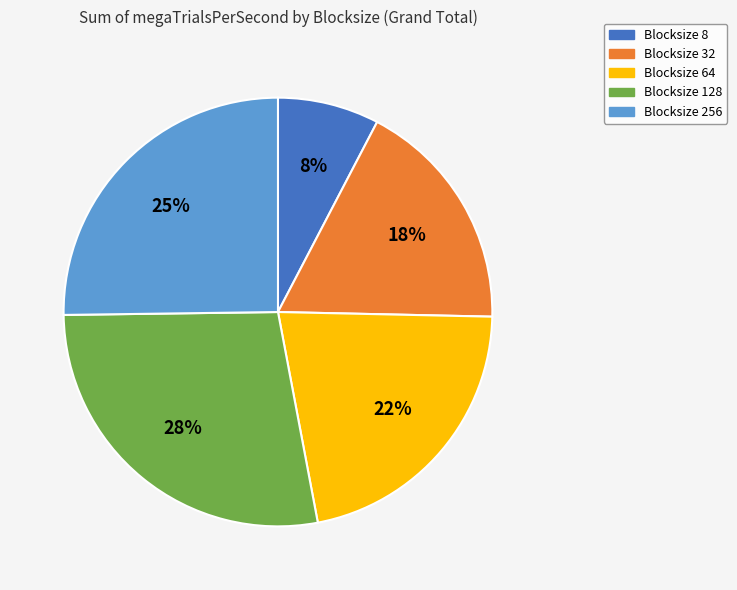

How many segments does this pie chart have?

5